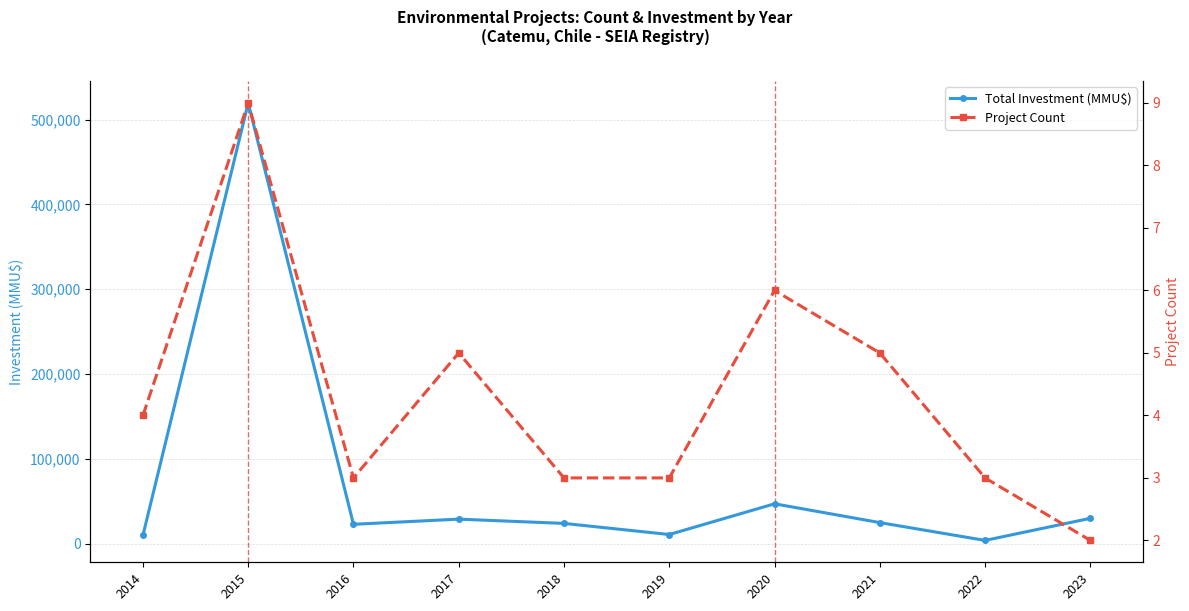

How many lines are shown in the chart?

2